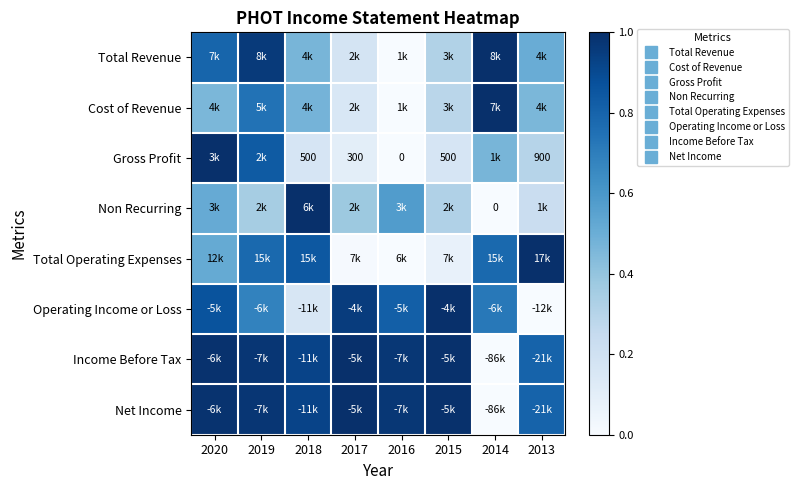

The Total Operating Expenses series shows 0.1 at 2015. True or false?

True